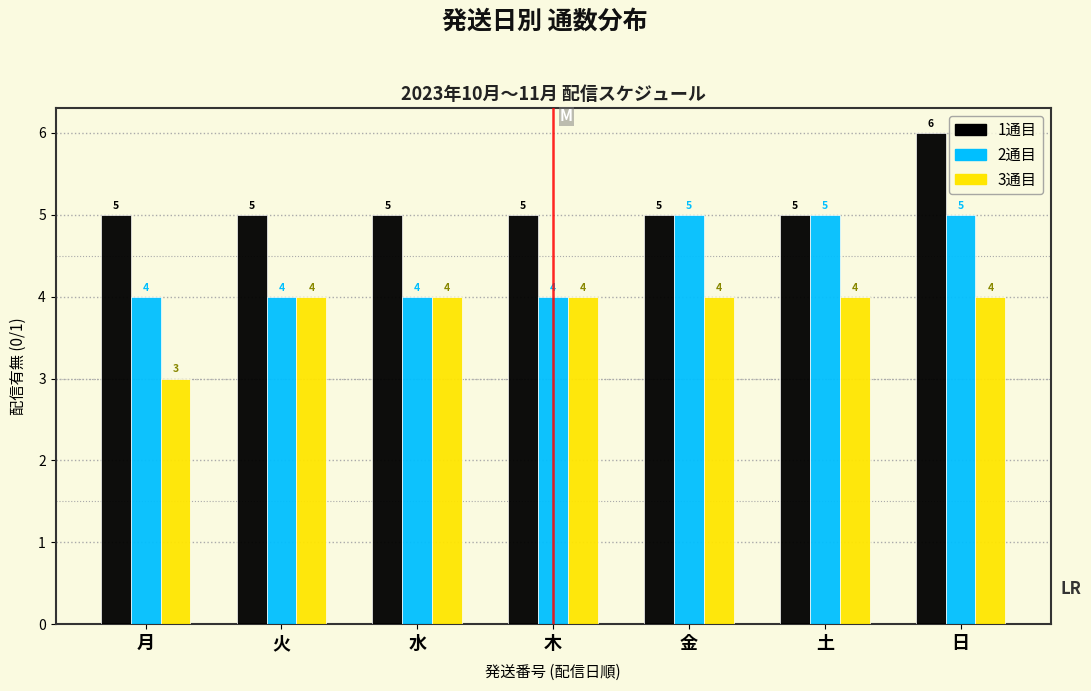

Count the 3通目 values in the range 4 to 5.

6